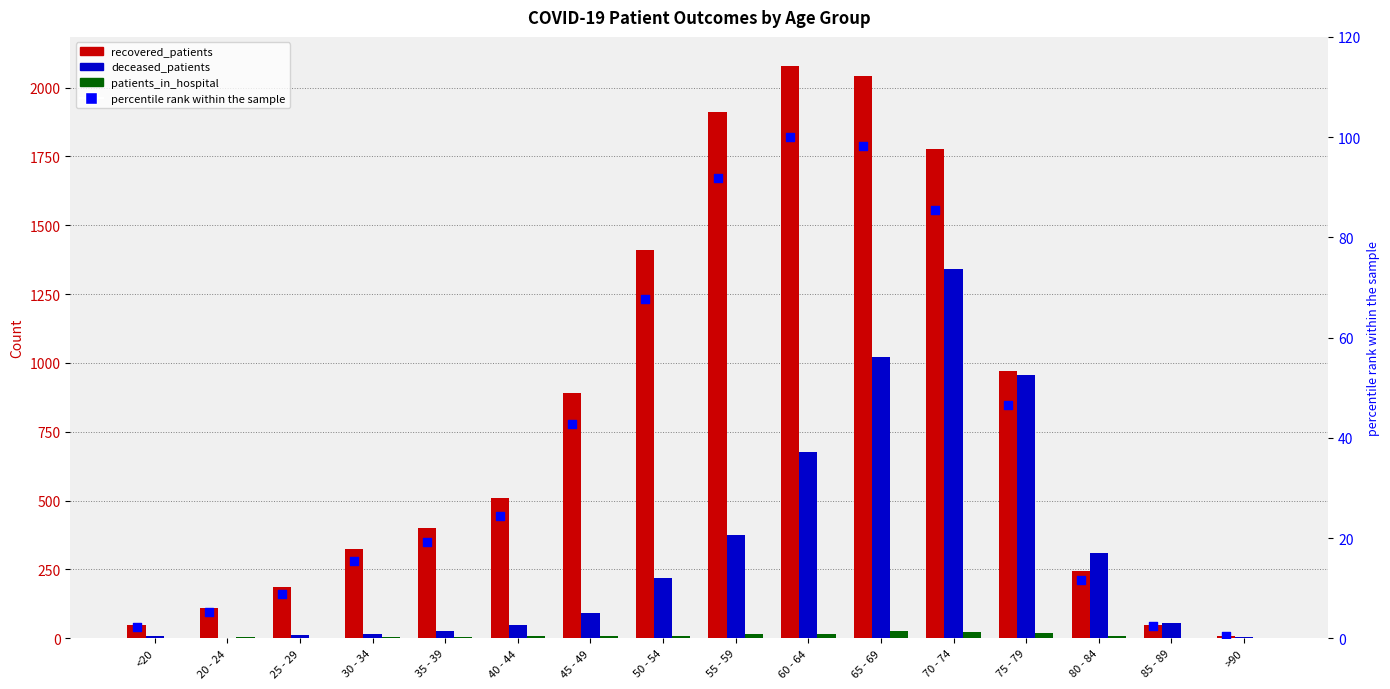

Is the value of percentile rank within the sample at 80 - 84 greater than the value of deceased_patients at 25 - 29?

No